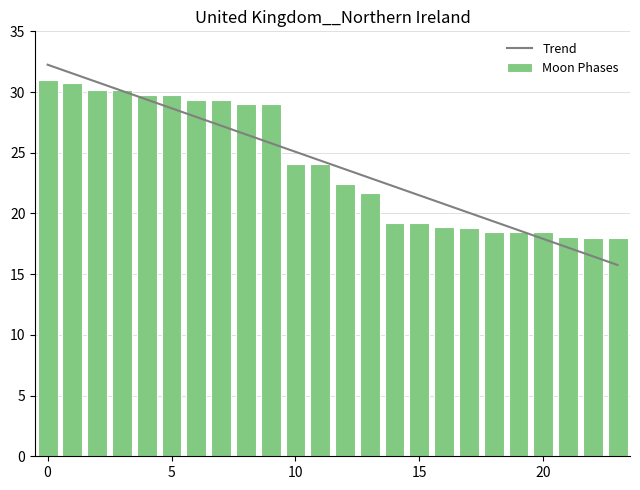

What is the label of the 8th bar from the left?

7